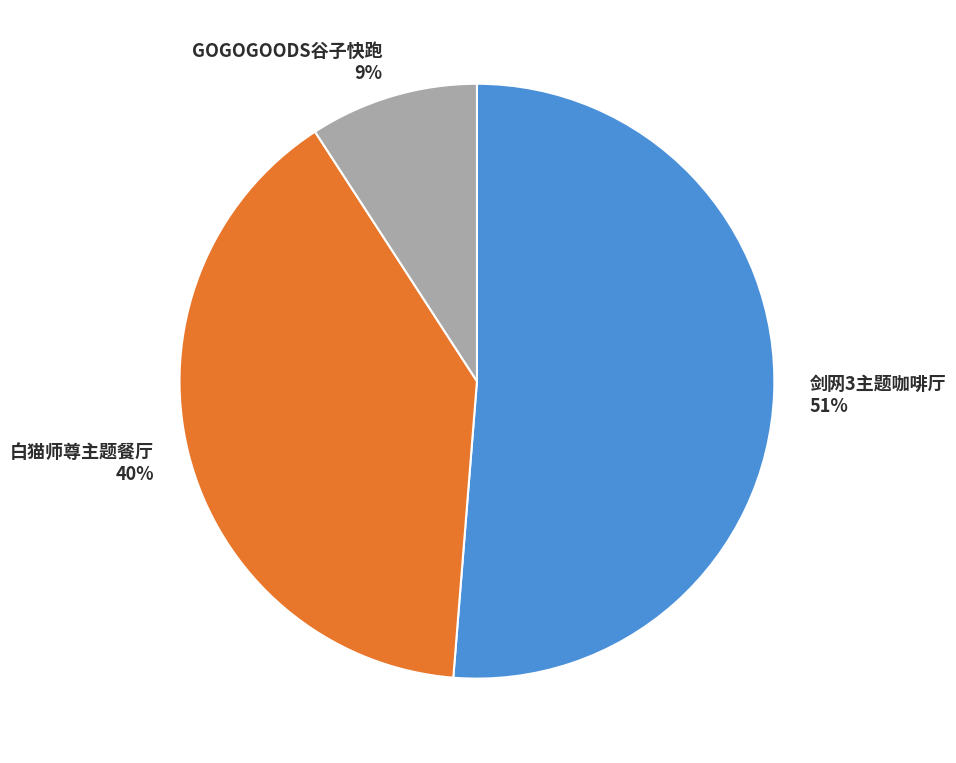

The GOGOGOODS谷子快跑 9% slice represents 17% of the pie. True or false?

False